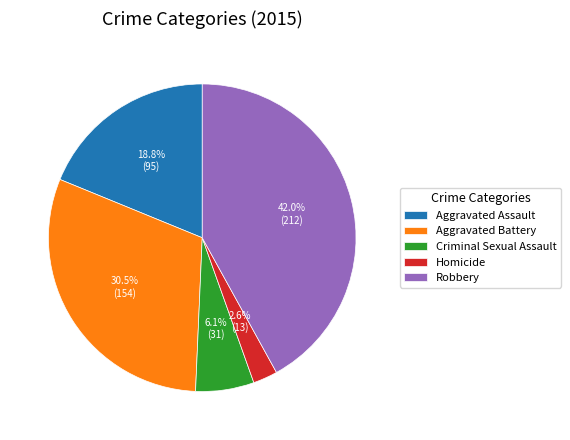

To the nearest percent, what is the difference between the largest and smallest slice percentages?

39%